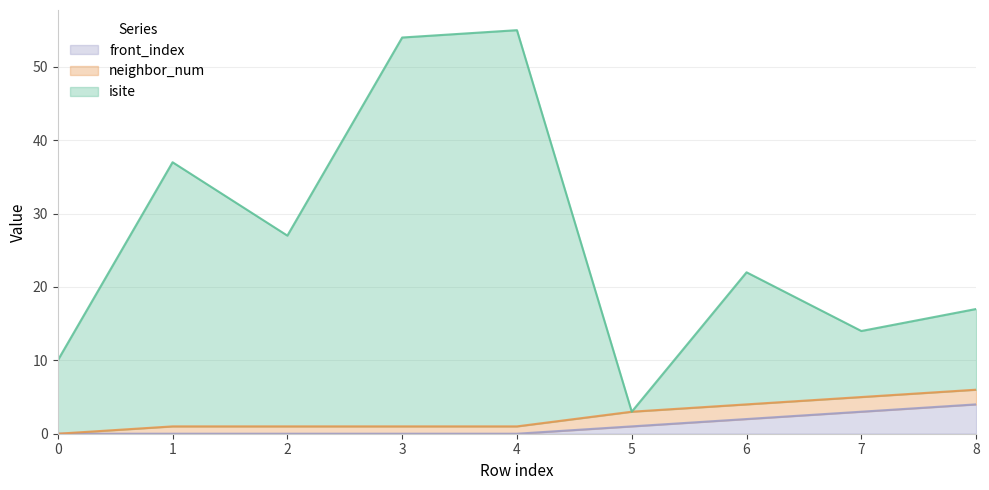

Is it true that front_index equals 1 at 5?

True